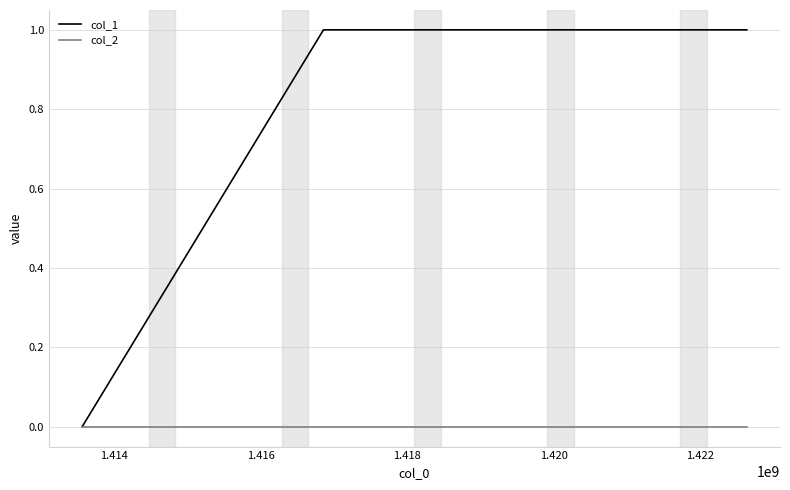

Which series has the largest total across all categories?

col_1